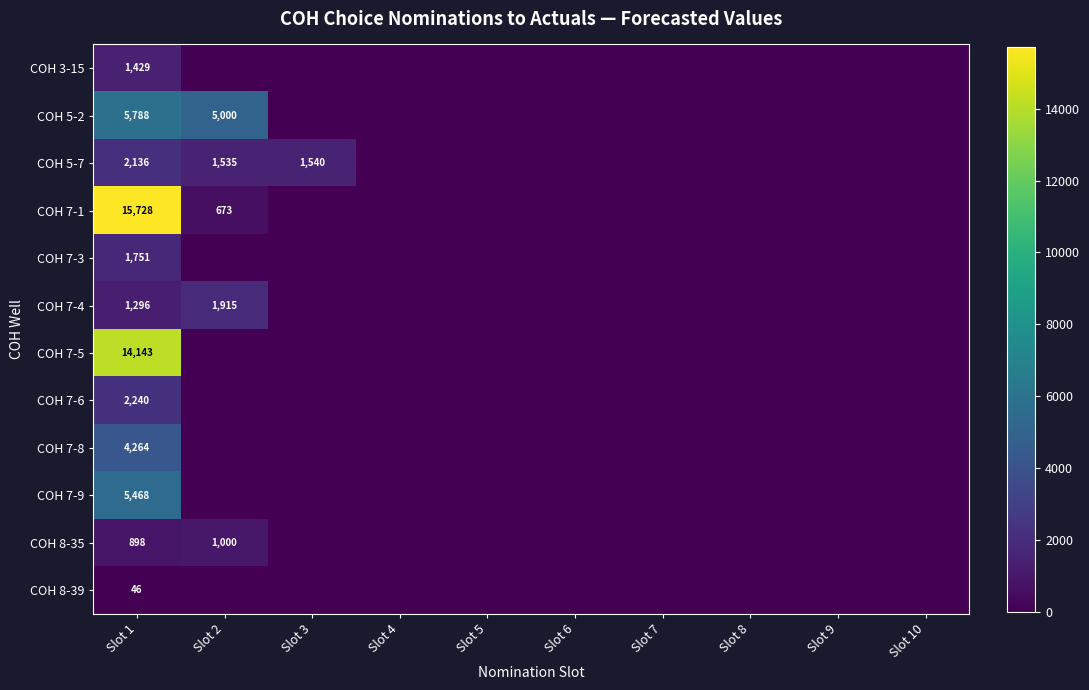

The COH 3-15 series shows 660 at Slot 1. True or false?

False